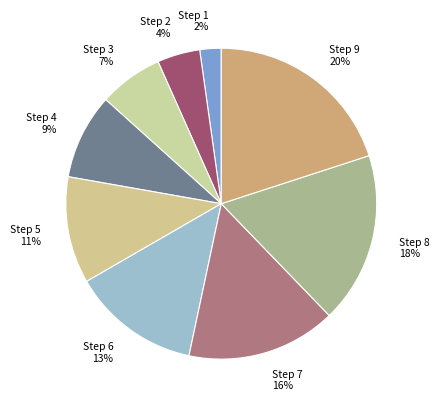

True or false: Step 5 accounts for 3% of the total.

False